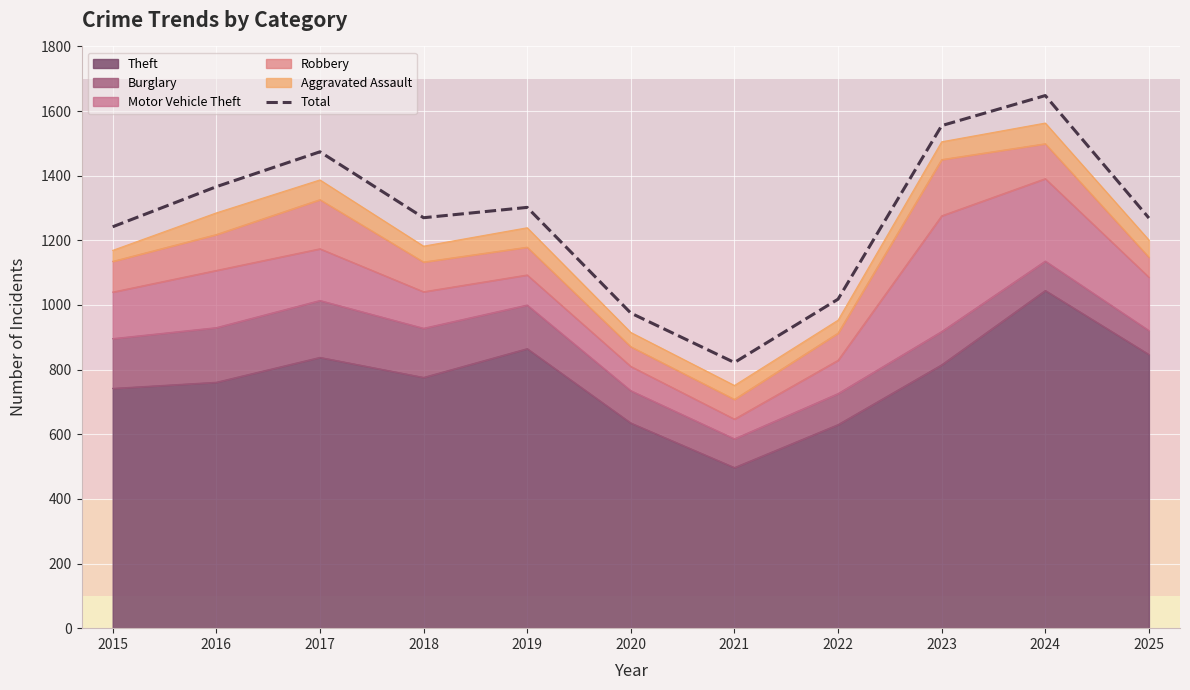

Is it true that the value at 2015 is 1242?

True